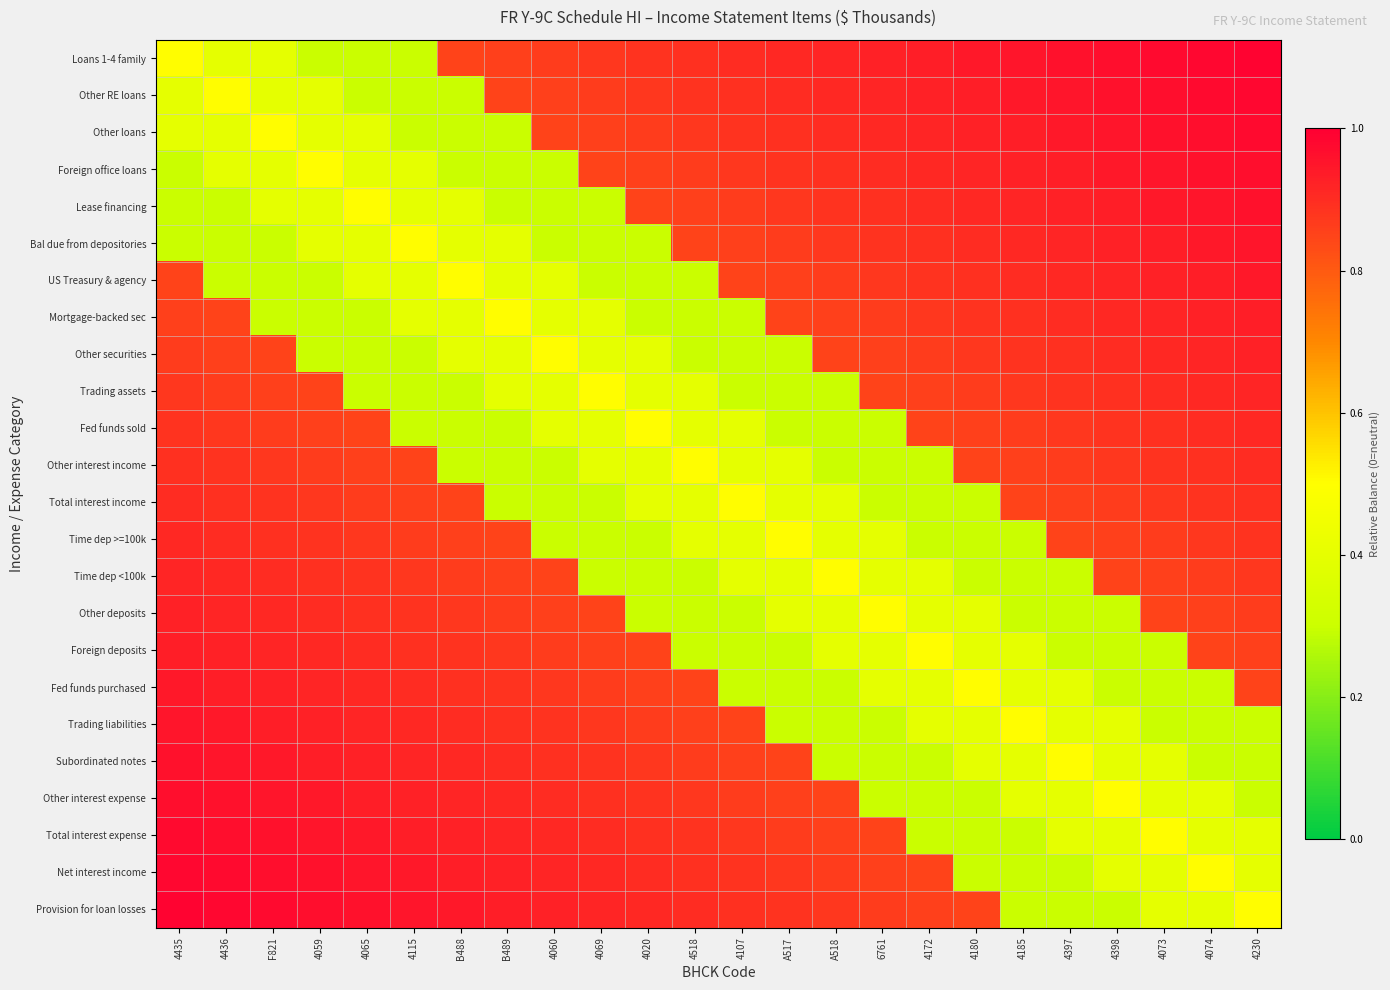

List the series in order of their peak value, highest first.

Loans 1-4 family, Provision for loan losses, Other RE loans, Net interest income, Other loans, Total interest expense, Foreign office loans, Other interest expense, Lease financing, Subordinated notes, Bal due from depositories, Trading liabilities, US Treasury & agency, Fed funds purchased, Mortgage-backed sec, Foreign deposits, Other securities, Other deposits, Trading assets, Time dep <100k, Fed funds sold, Time dep >=100k, Other interest income, Total interest income